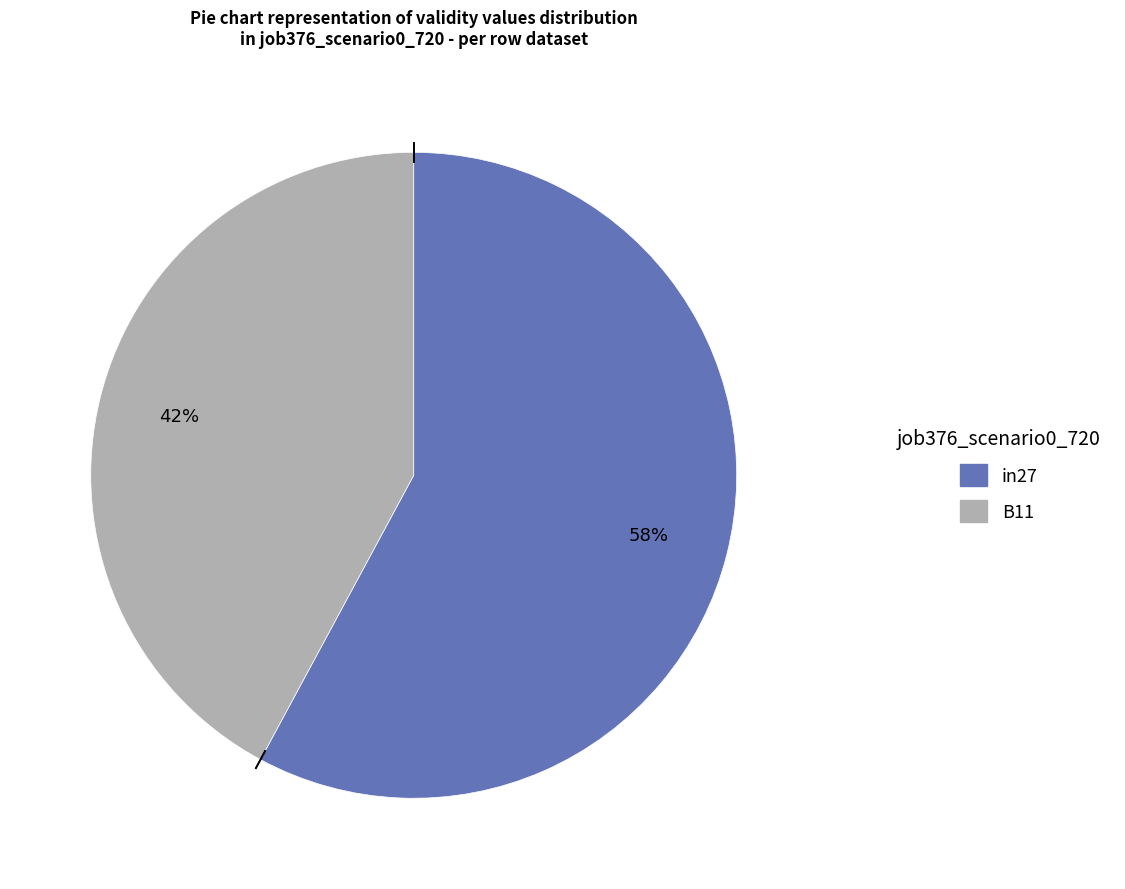

To the nearest percent, what is the average slice percentage?

50%